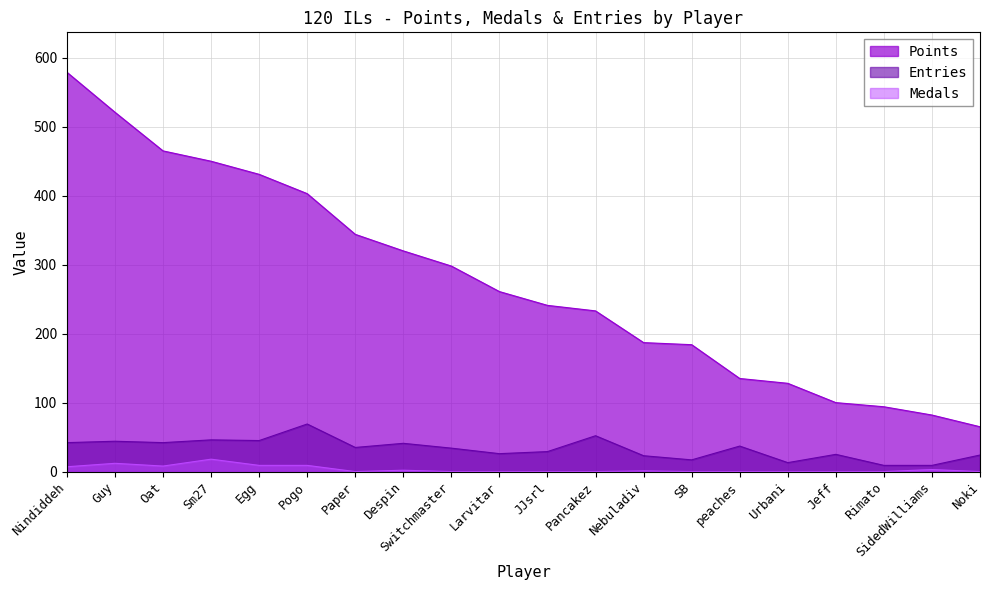

Reading right to left, extract all data points from this chart.

Points: 65	82	94	100	128	135	184	187	233	241	261	298	320	344	403	431	450	465	521	579
Medals: 0	3	0	0	0	0	0	1	0	0	0	0	2	0	9	9	18	8	12	7
Entries: 24	9	9	25	13	37	17	23	52	29	26	34	41	35	69	45	46	42	44	42